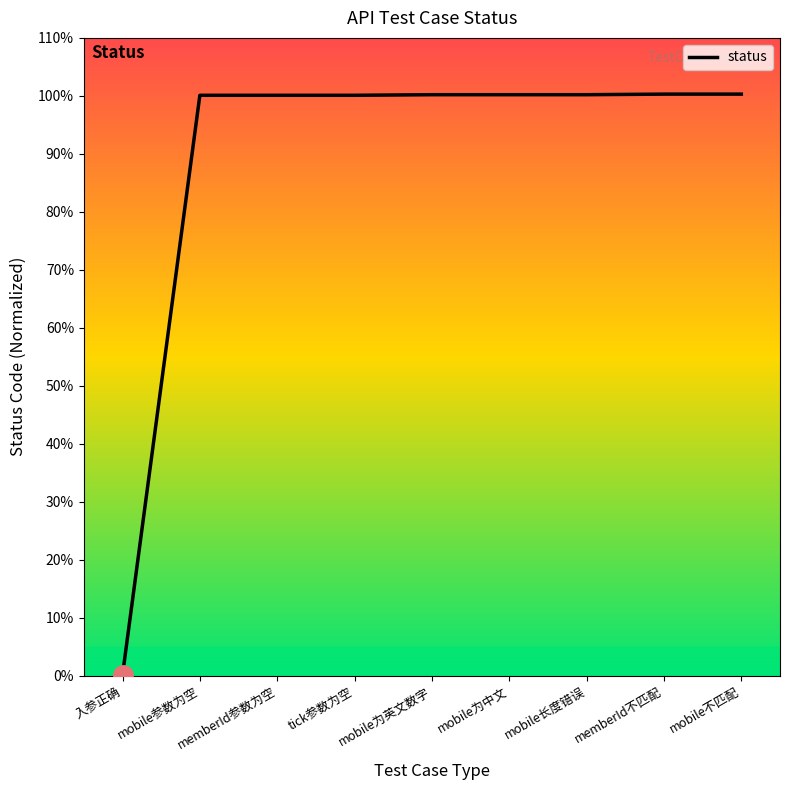

Reading left to right, what are all the values shown in this chart?

入参正确=1	mobile参数为空=1001	memberId参数为空=1001	tick参数为空=1001	mobile为英文数字=1002	mobile为中文=1002	mobile长度错误=1002	memberId不匹配=1003	mobile不匹配=1003